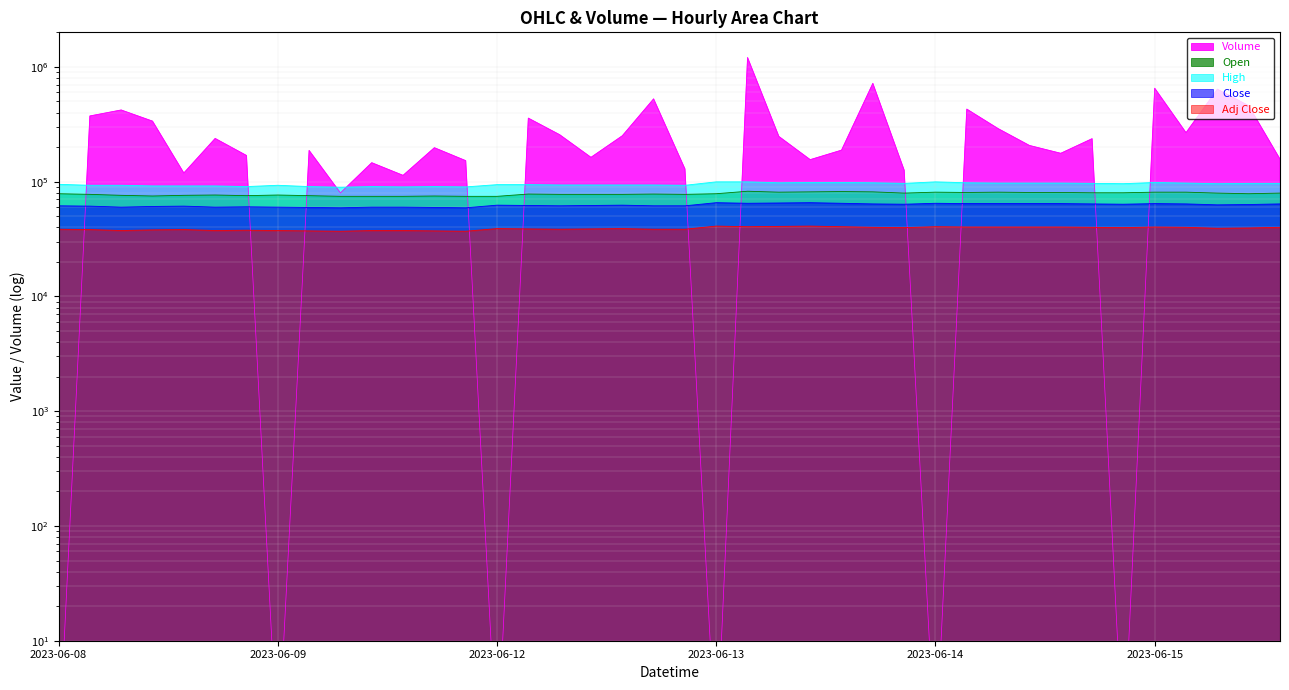

In High, how many points are higher than both neighbors (excluding endpoints)?

5